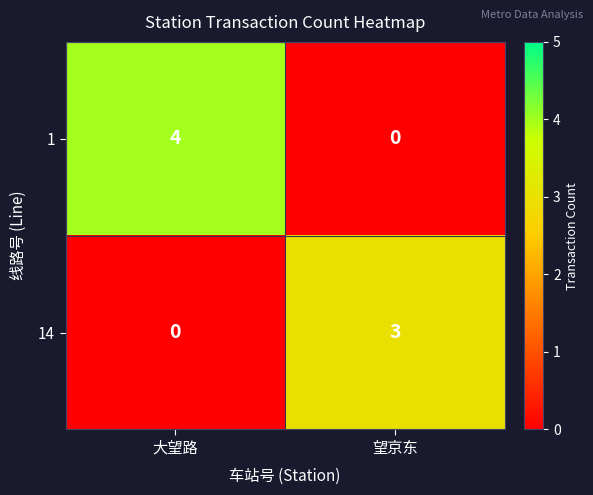

Reading right to left, extract all data points from this chart.

1: 0	4
14: 3	0